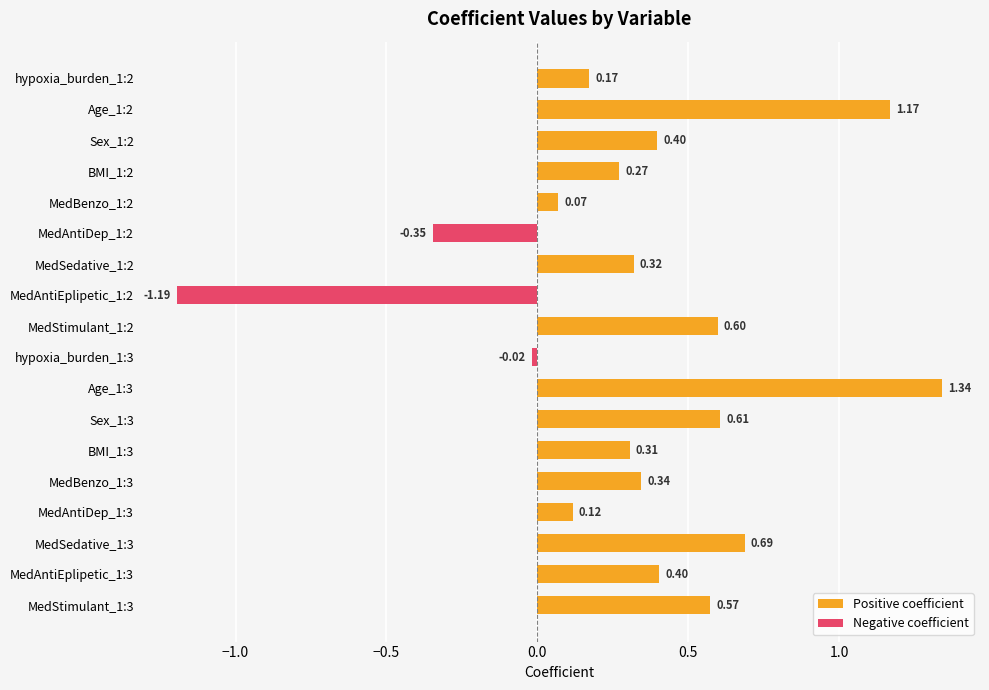

What is the smallest value displayed?

-1.2